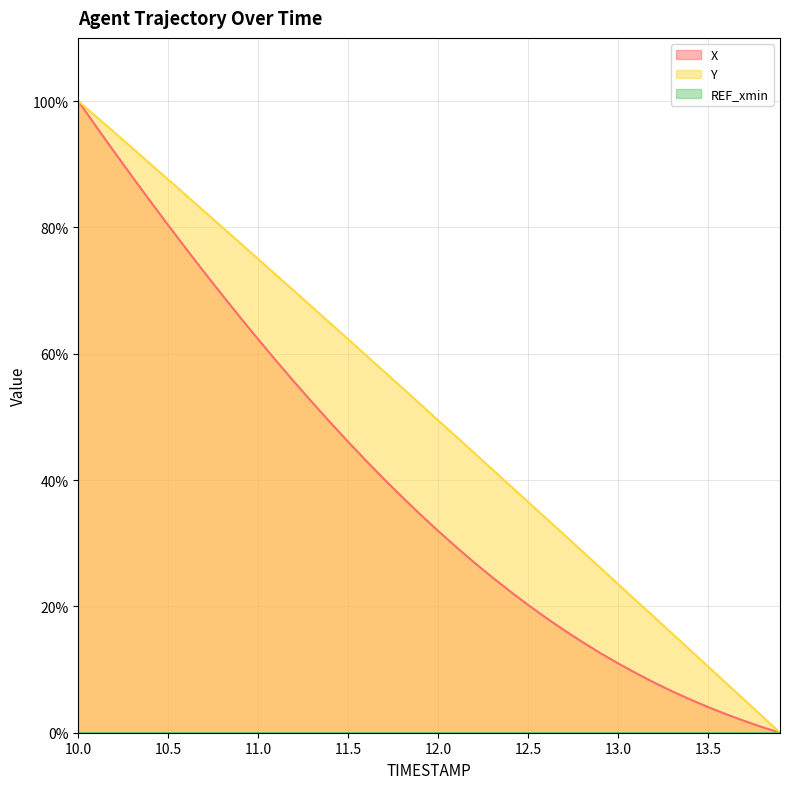

True or false: X has more than 2 points higher than both neighbors.

False